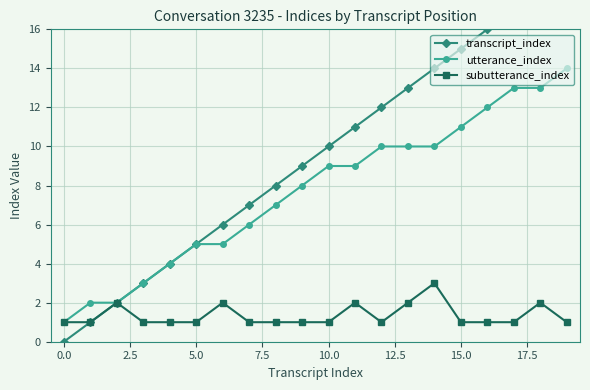

Is the value of utterance_index at 13 greater than the value of subutterance_index at 13?

Yes